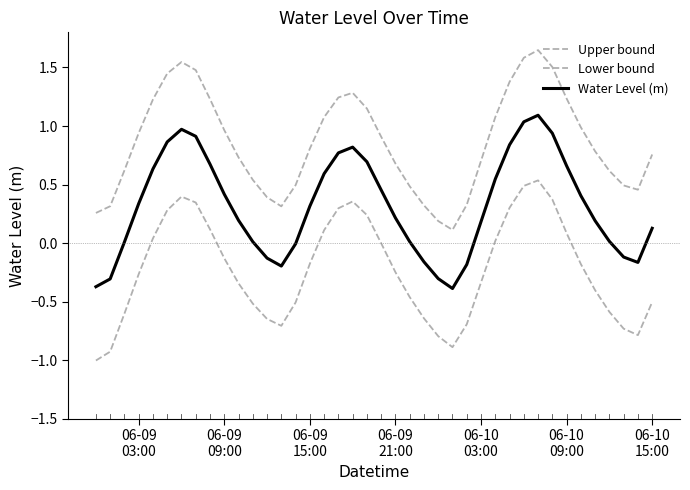

What is the value of the Lower bound point at the 8th from the left?

0.3